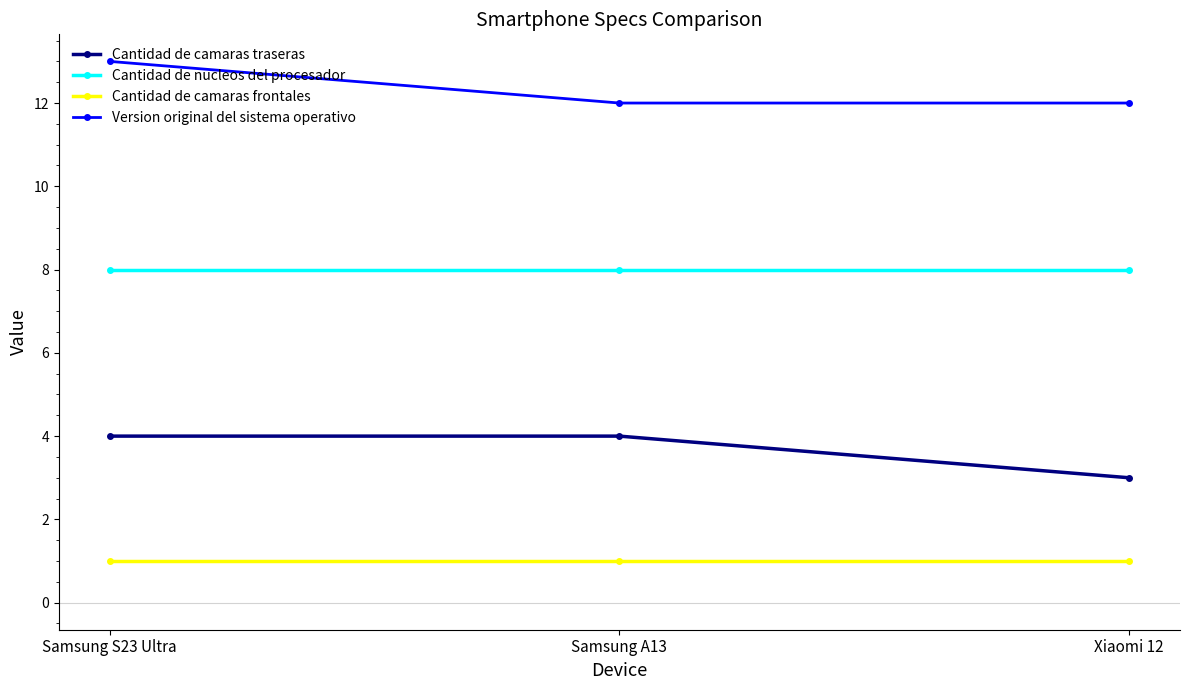

What is the label of the 2nd point from the right?

Samsung A13